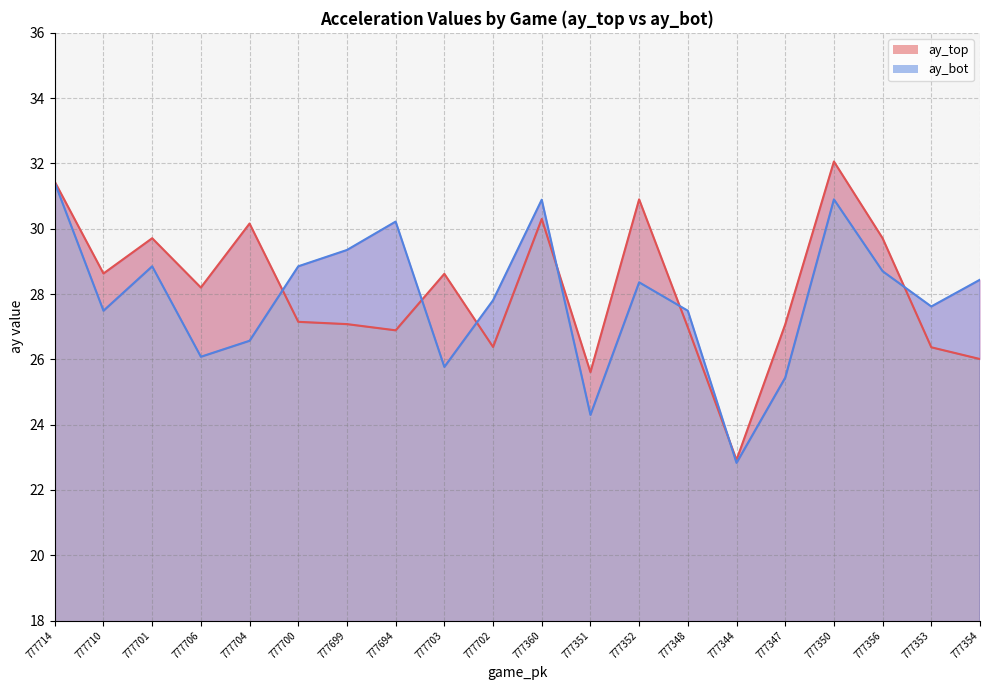

Is it true that ay_bot equals 15.0 at 777702?

False